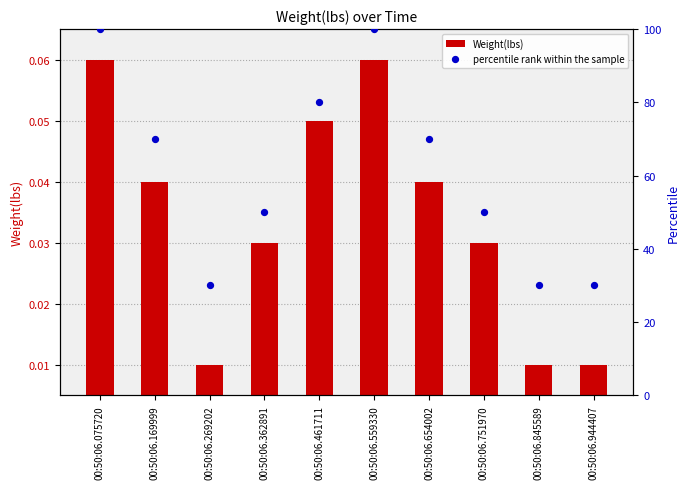

What are all the series names shown in the legend?

Weight(lbs), percentile rank within the sample